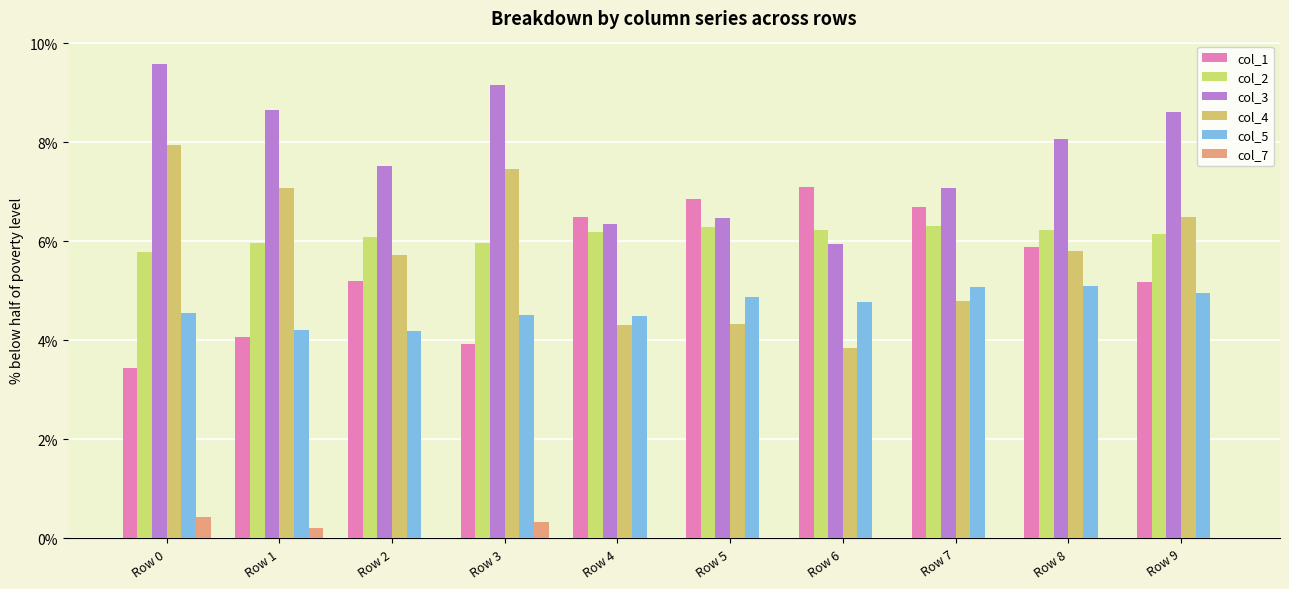

How many data points in col_7 are above 0?

3